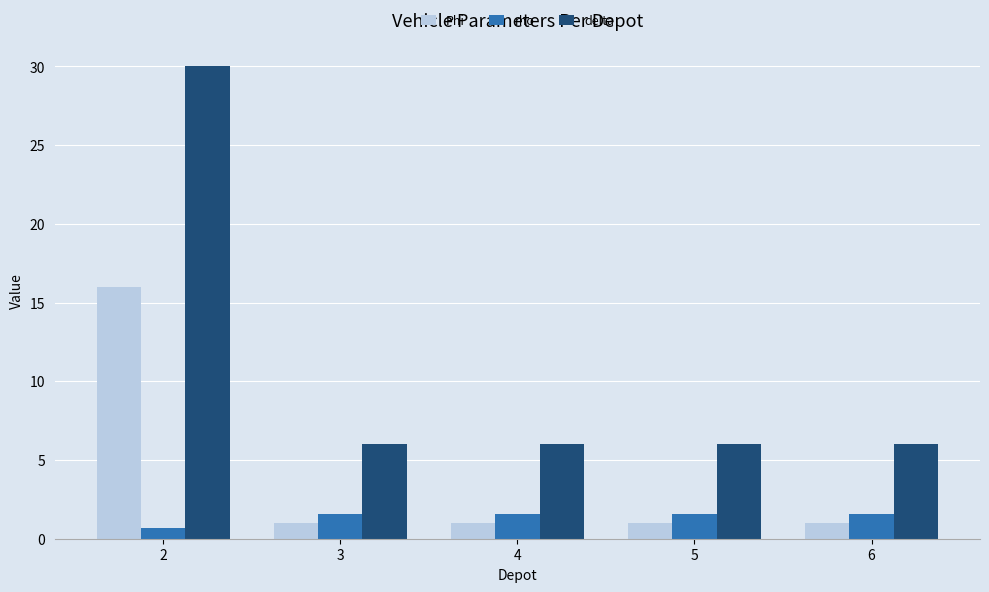

Which series changed the most between 2 and 4?

delta